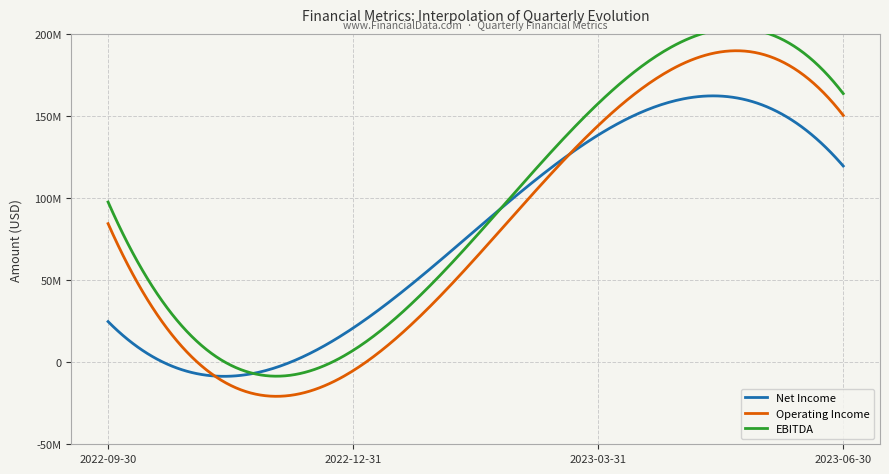

Between 2023-03-31 and 2022-12-31, which is larger?

2023-03-31